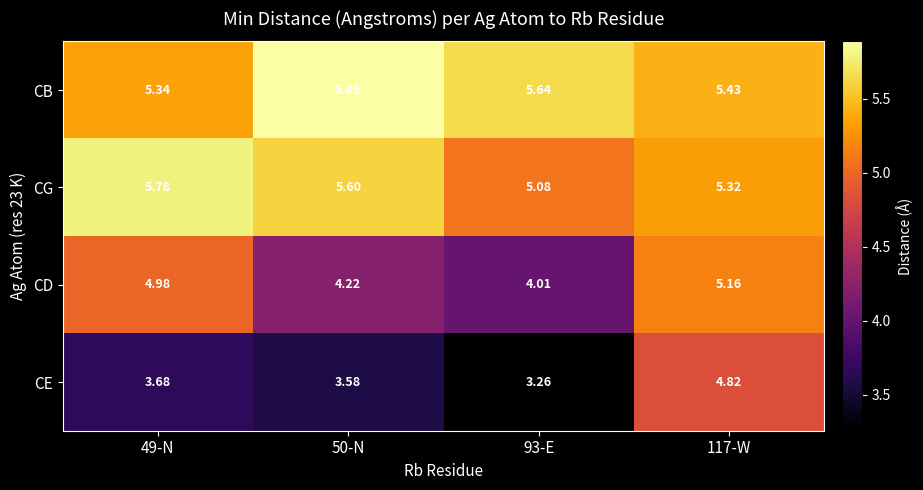

Which series changed the most between 49-N and 93-E?

CD